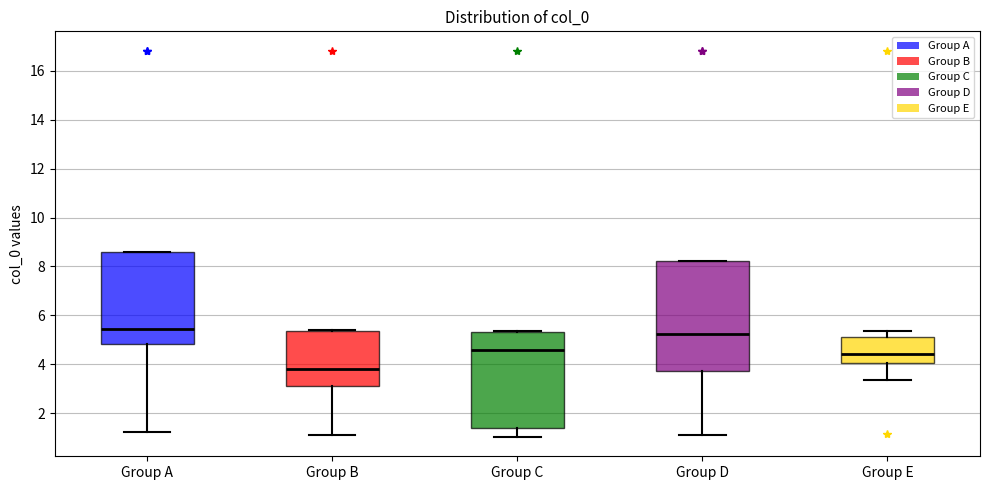

Comparing the boxes themselves (not the whiskers), which one is the tallest?

Group D